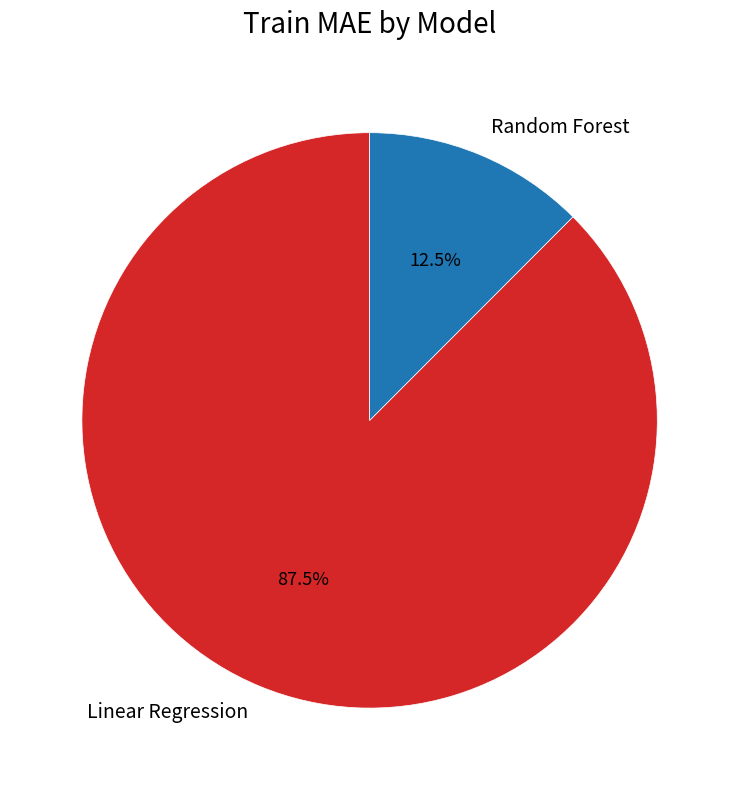

How many slices are in this pie chart?

2